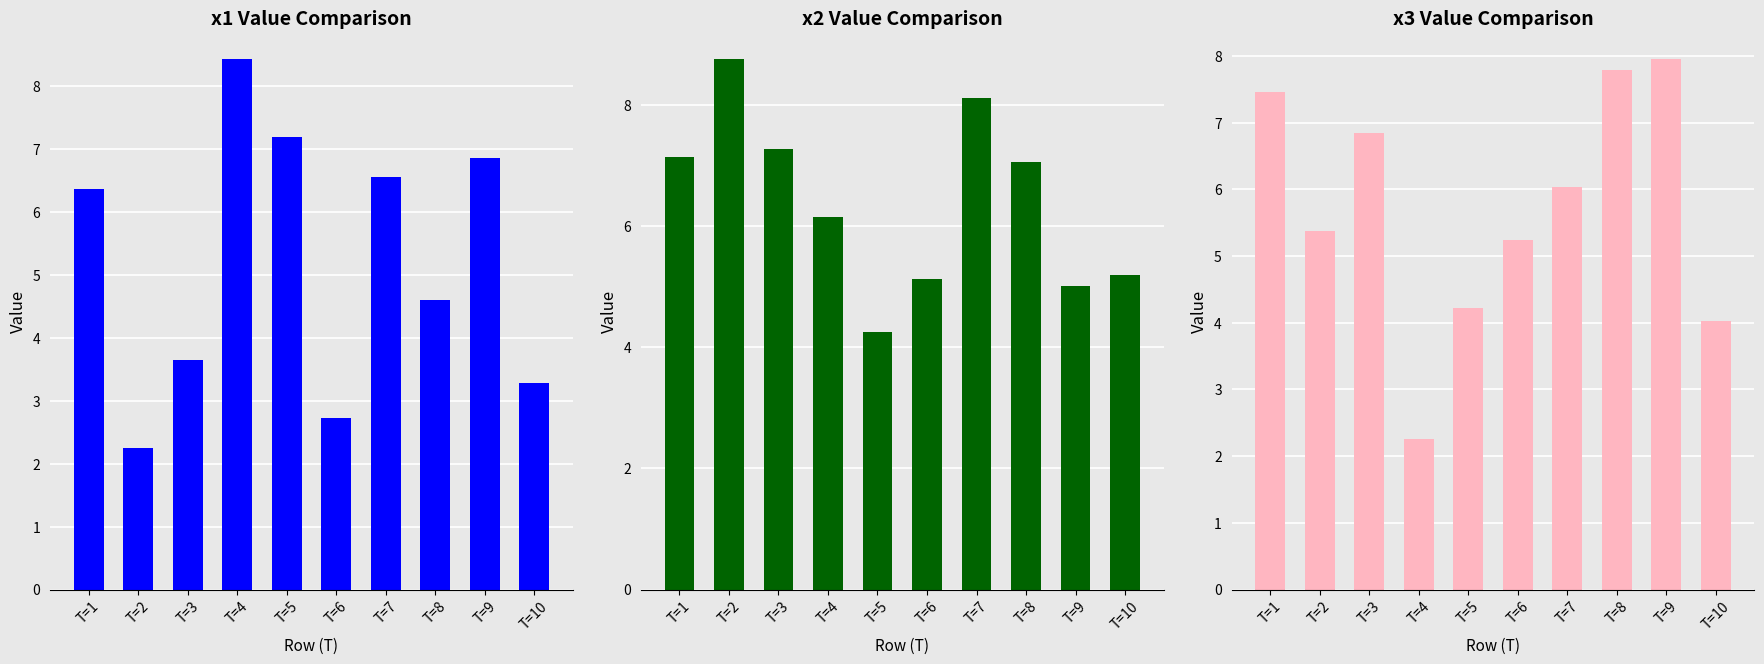

Reading right to left, what are all the values shown in this chart?

x1: T=10=3.3	T=9=6.9	T=8=4.6	T=7=6.6	T=6=2.7	T=5=7.2	T=4=8.4	T=3=3.6	T=2=2.3	T=1=6.4
x2: T=10=5.2	T=9=5.0	T=8=7.1	T=7=8.1	T=6=5.1	T=5=4.3	T=4=6.2	T=3=7.3	T=2=8.8	T=1=7.1
x3: T=10=4.0	T=9=7.9	T=8=7.8	T=7=6.0	T=6=5.2	T=5=4.2	T=4=2.3	T=3=6.8	T=2=5.4	T=1=7.5